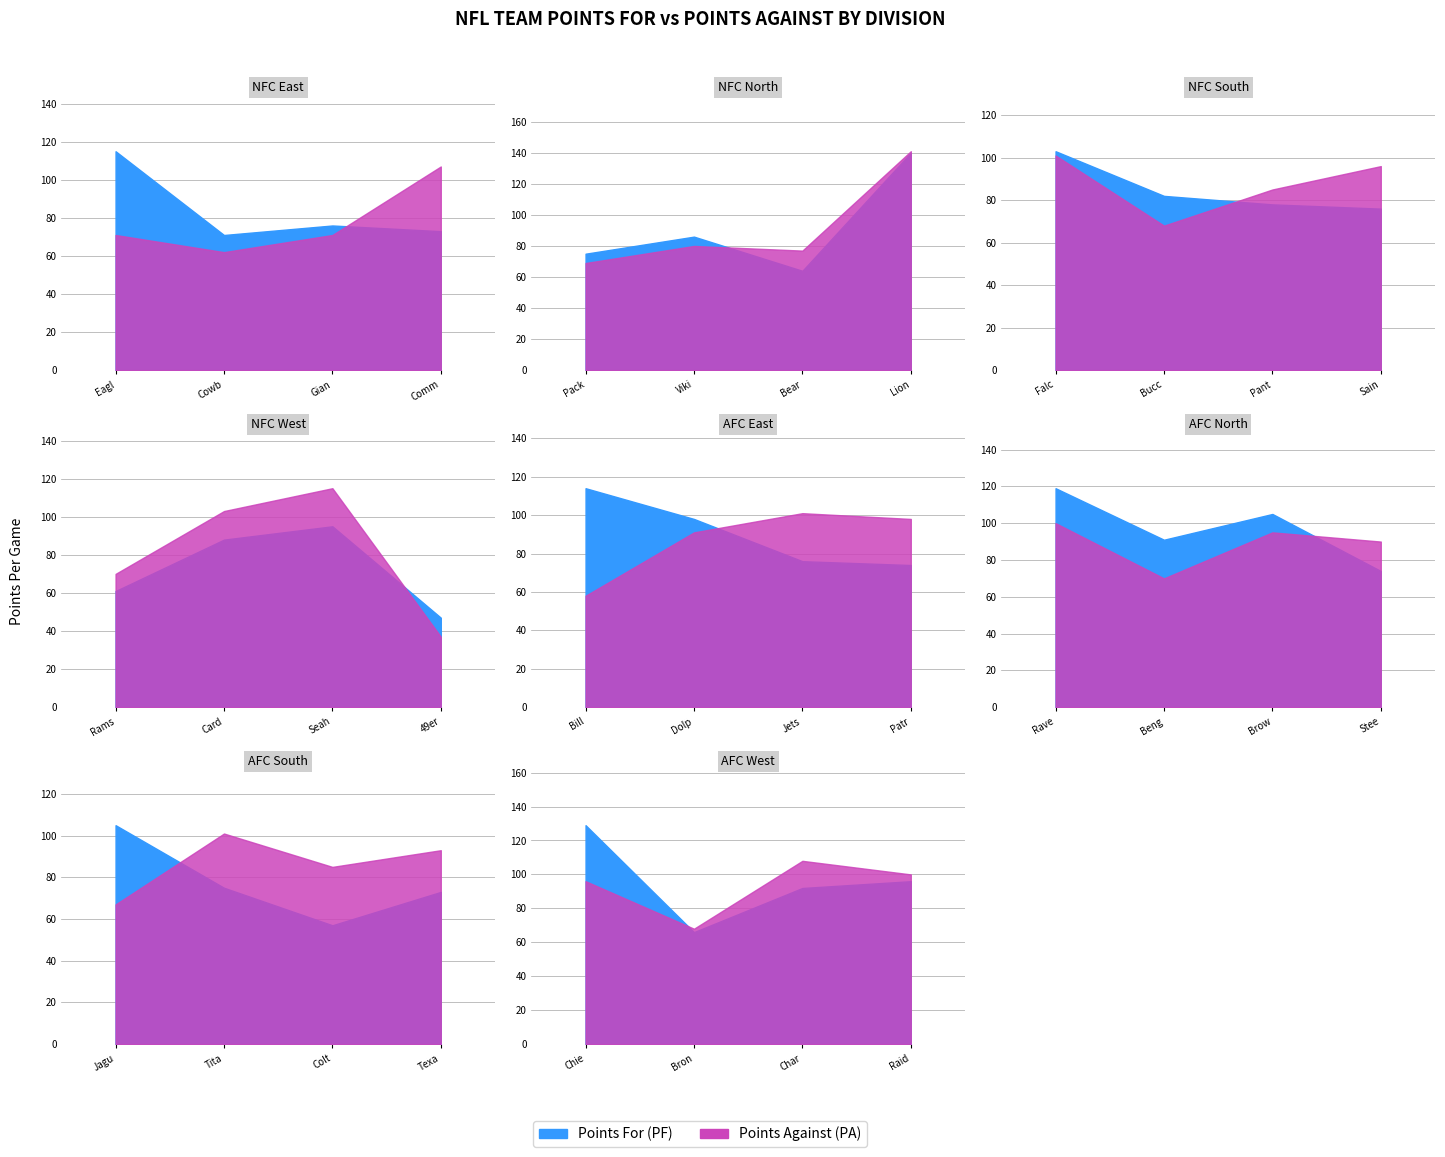

The PA series shows 47.1 at 20. True or false?

False